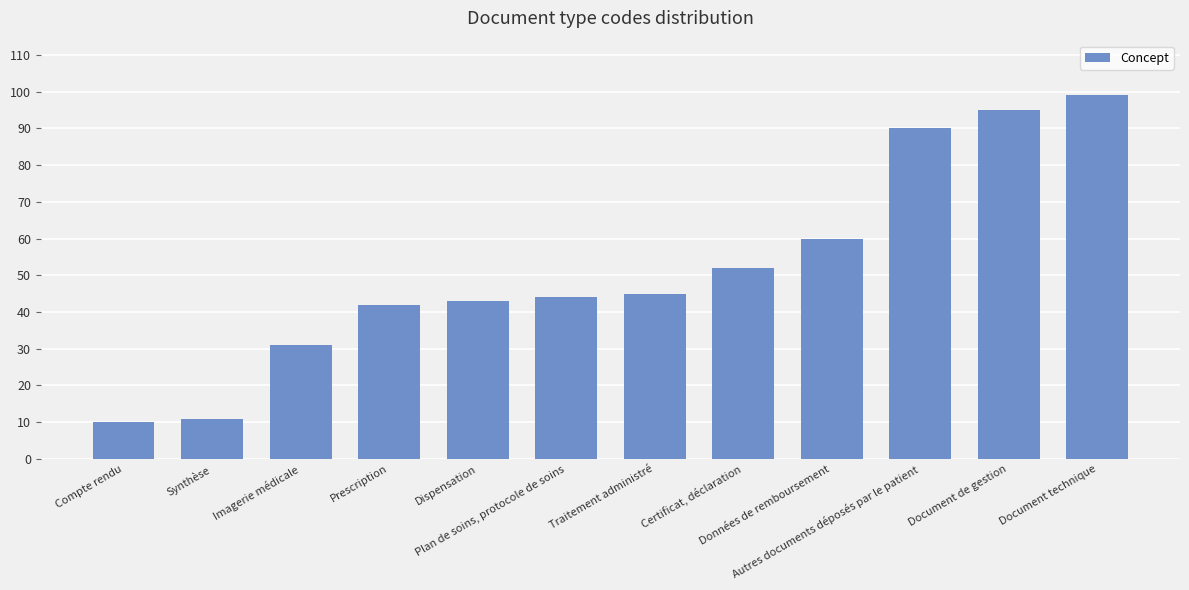

How many series are shown in this chart?

1